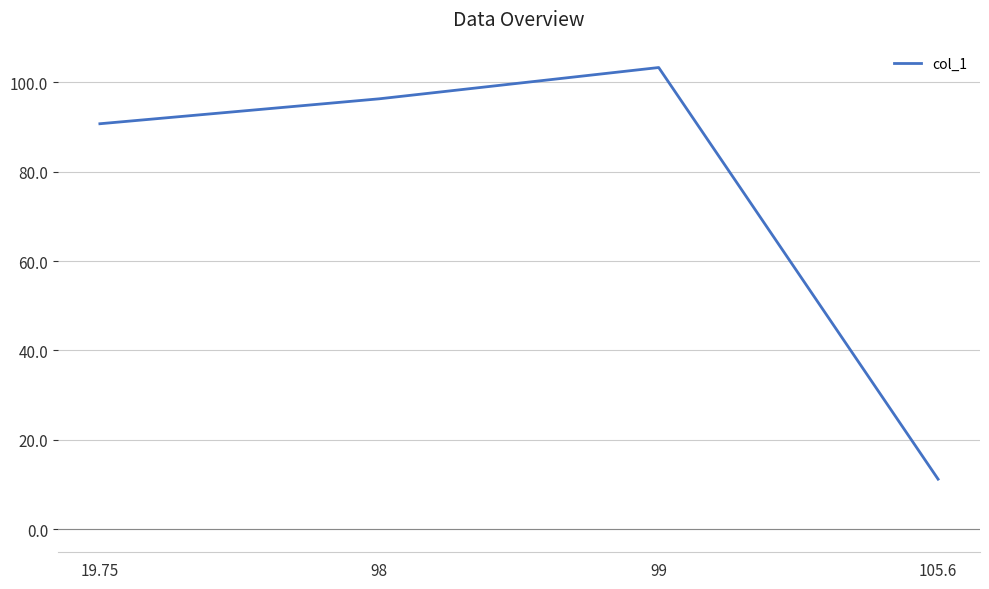

The value at 99 is 153.9. True or false?

False